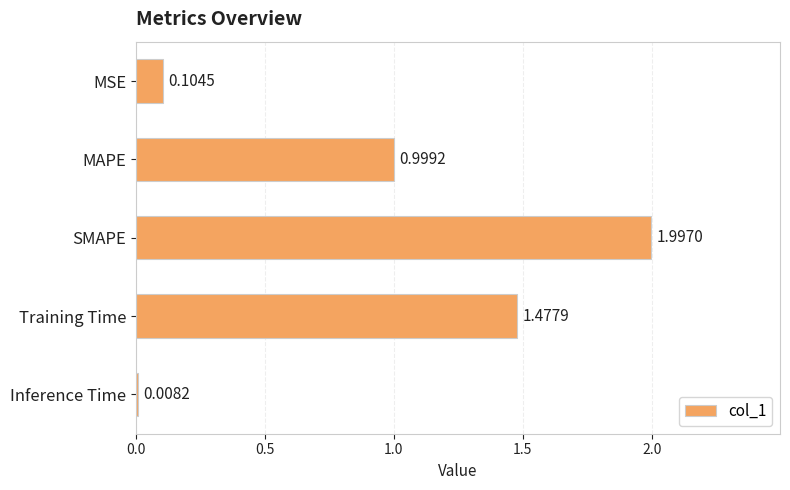

What is the difference between the maximum and minimum values?

2.0